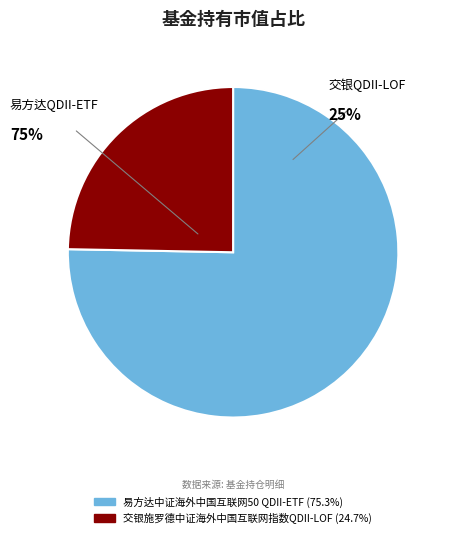

To the nearest percent, what portion does 易方达中证海外中国互联网50 QDII-ETF represent?

75%